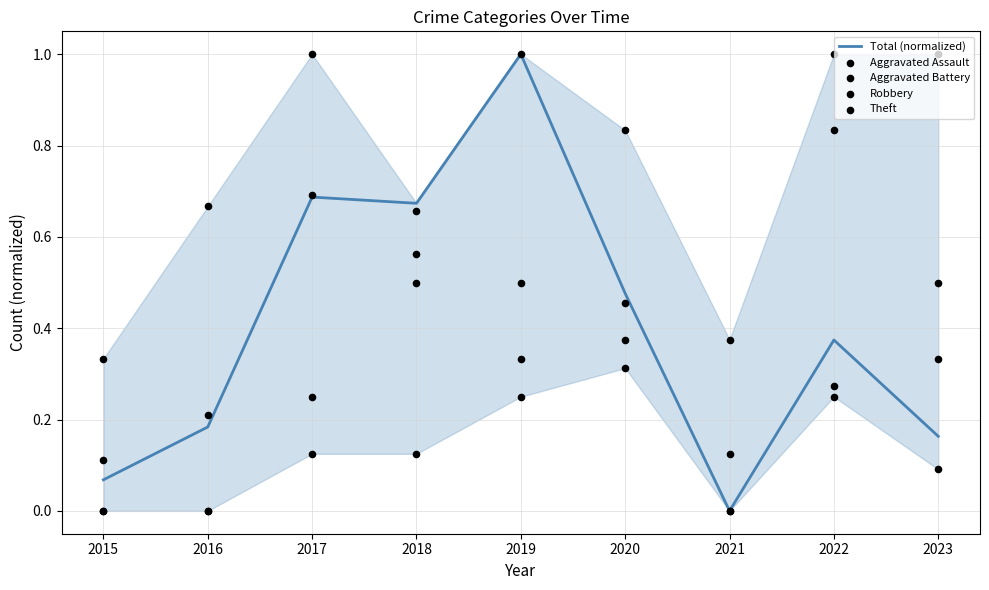

What is the total value across all series at 2015?

0.5